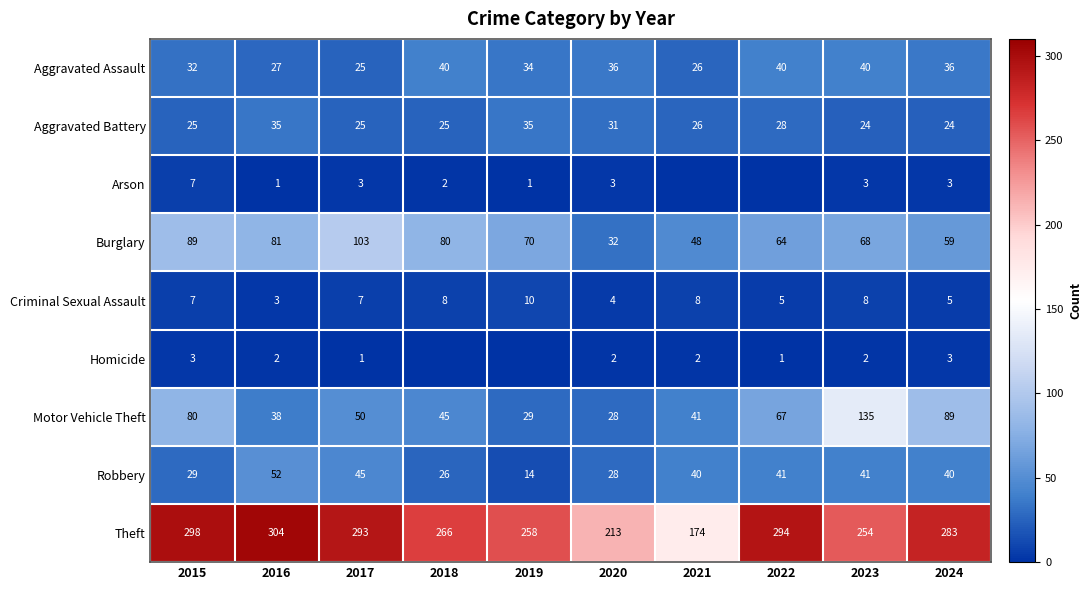

At which label does Aggravated Battery first exceed 26?

2016